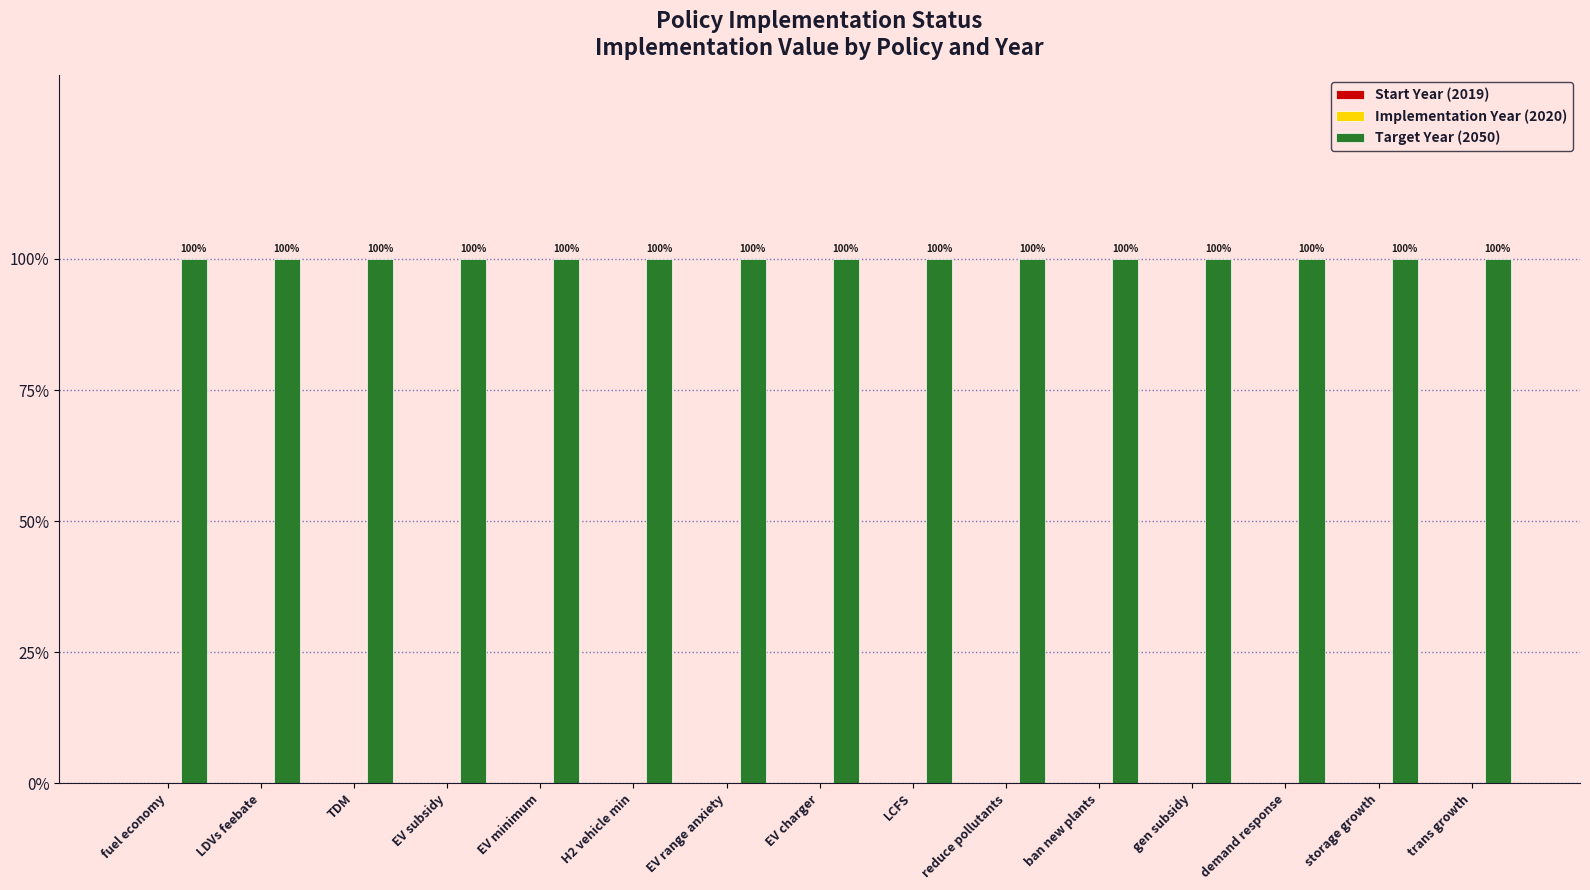

What is the label of the 6th bar from the right?

reduce pollutants